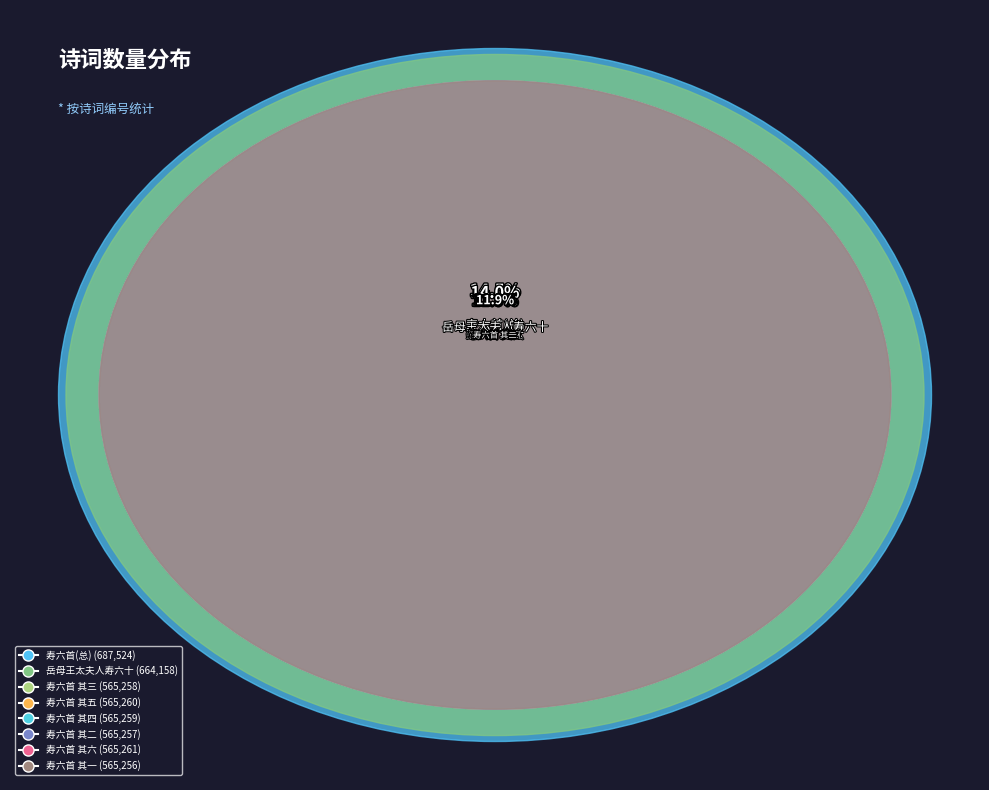

Which has a higher value, 王母蟠桃图为中丞张明崖母夫人寿六首 其五 or 王母蟠桃图为中丞张明崖母夫人寿六首 其四?

王母蟠桃图为中丞张明崖母夫人寿六首 其五